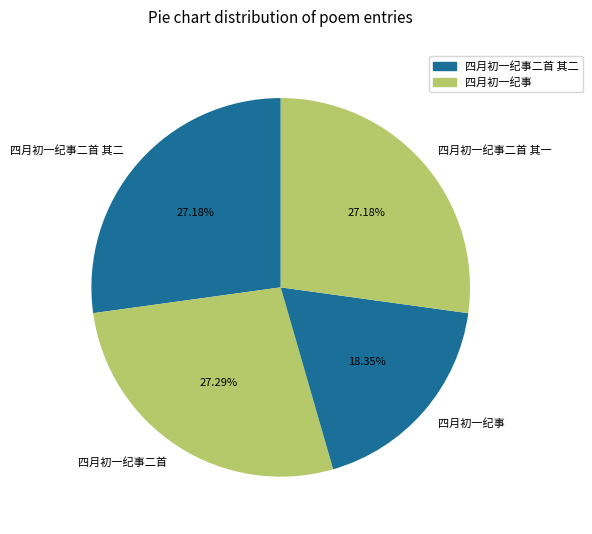

What percentage is NOT represented by 四月初一纪事二首?

72.7%